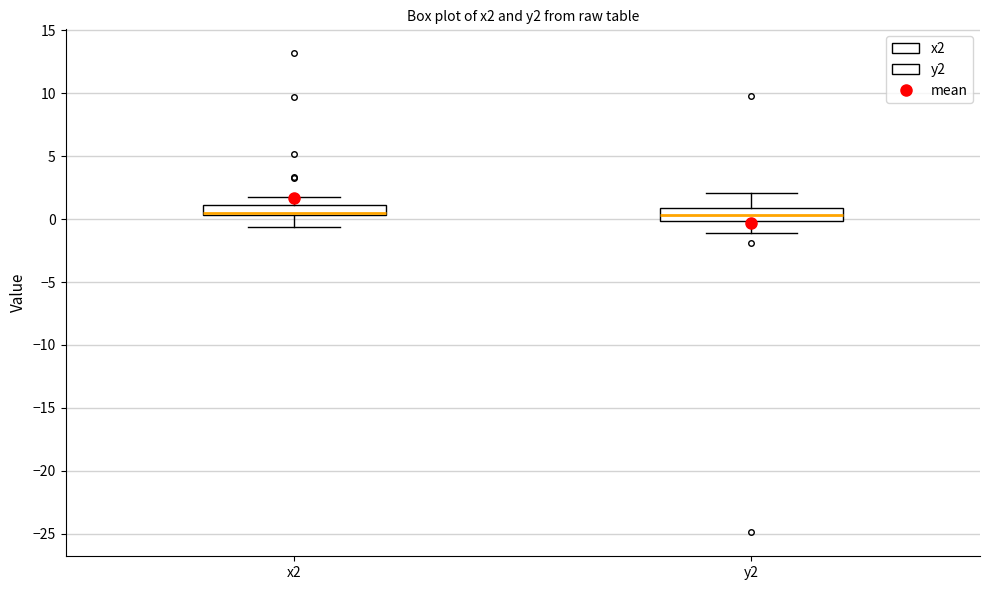

Reading left to right, transcribe this box plot: for each box, give where its median line is, the range the box spans, and where its two whiskers end, as read against the y-axis. The values are not printed on the chart, so give them approximately, as read against the axis.

x2: median 0.5 (drawn on the box's lower edge), box 0.5 to 1.0, whiskers -0.5 to 2.0
y2: median 0.5, box 0.0 to 1.0, whiskers -1.0 to 2.0